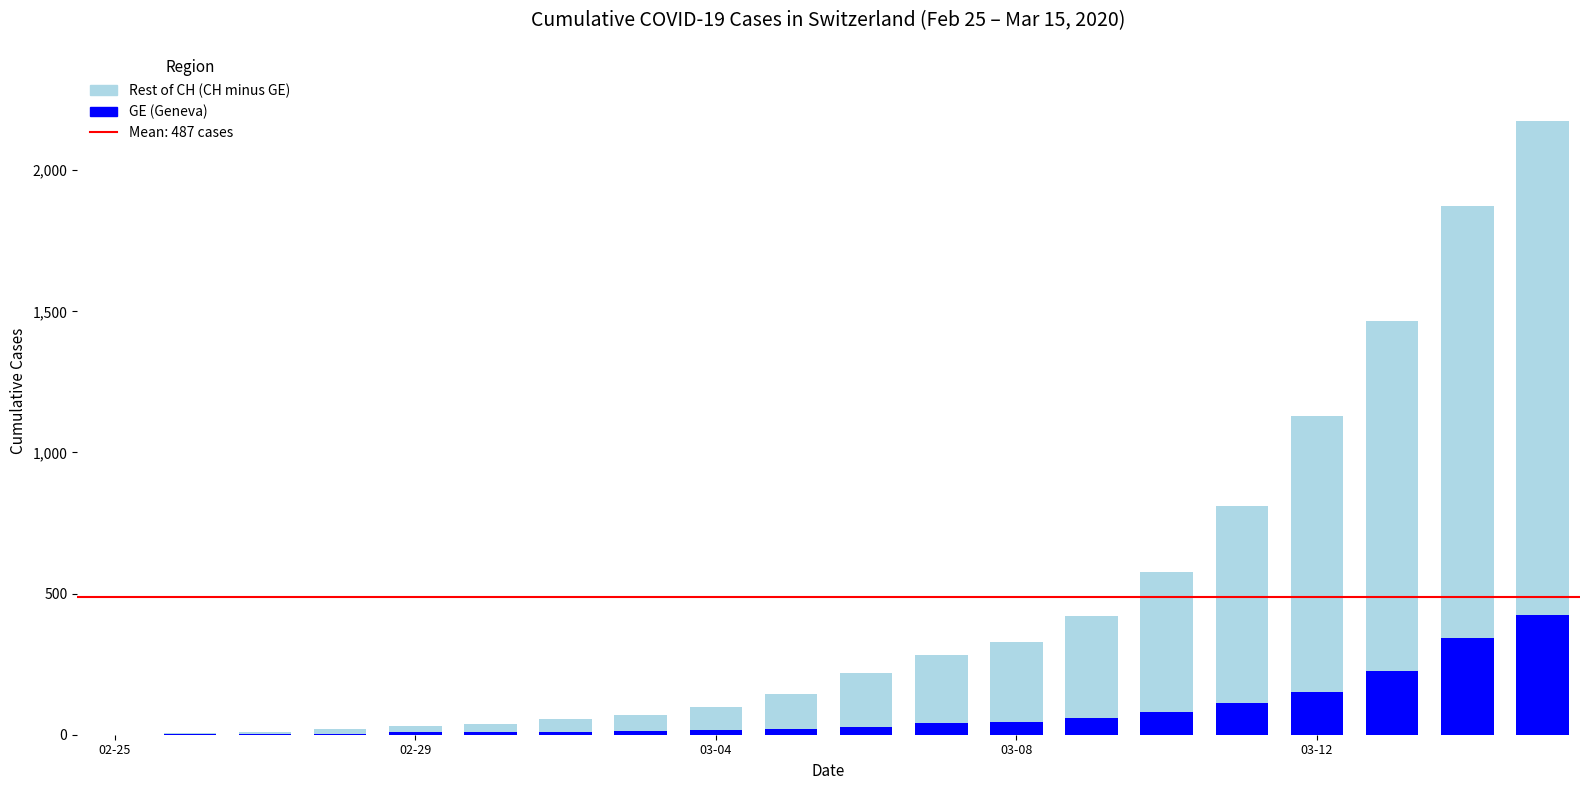

Are the bars horizontal?

No